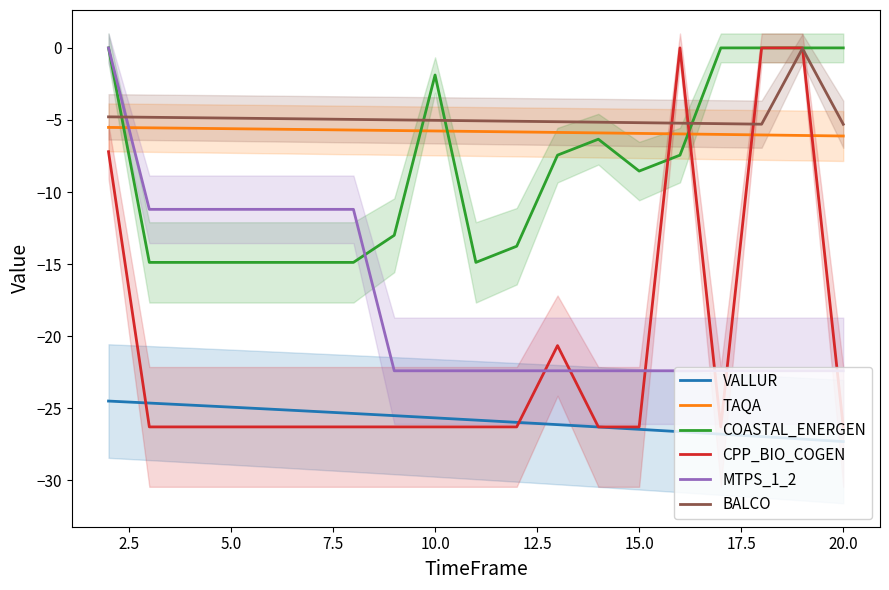

Is this an area chart (filled region under the line)?

No